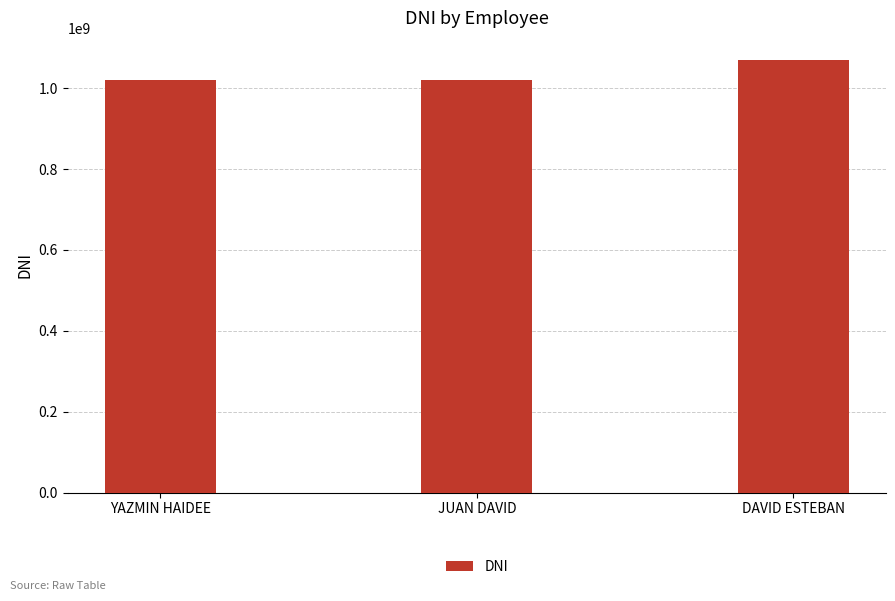

What is the average value?

1037009670